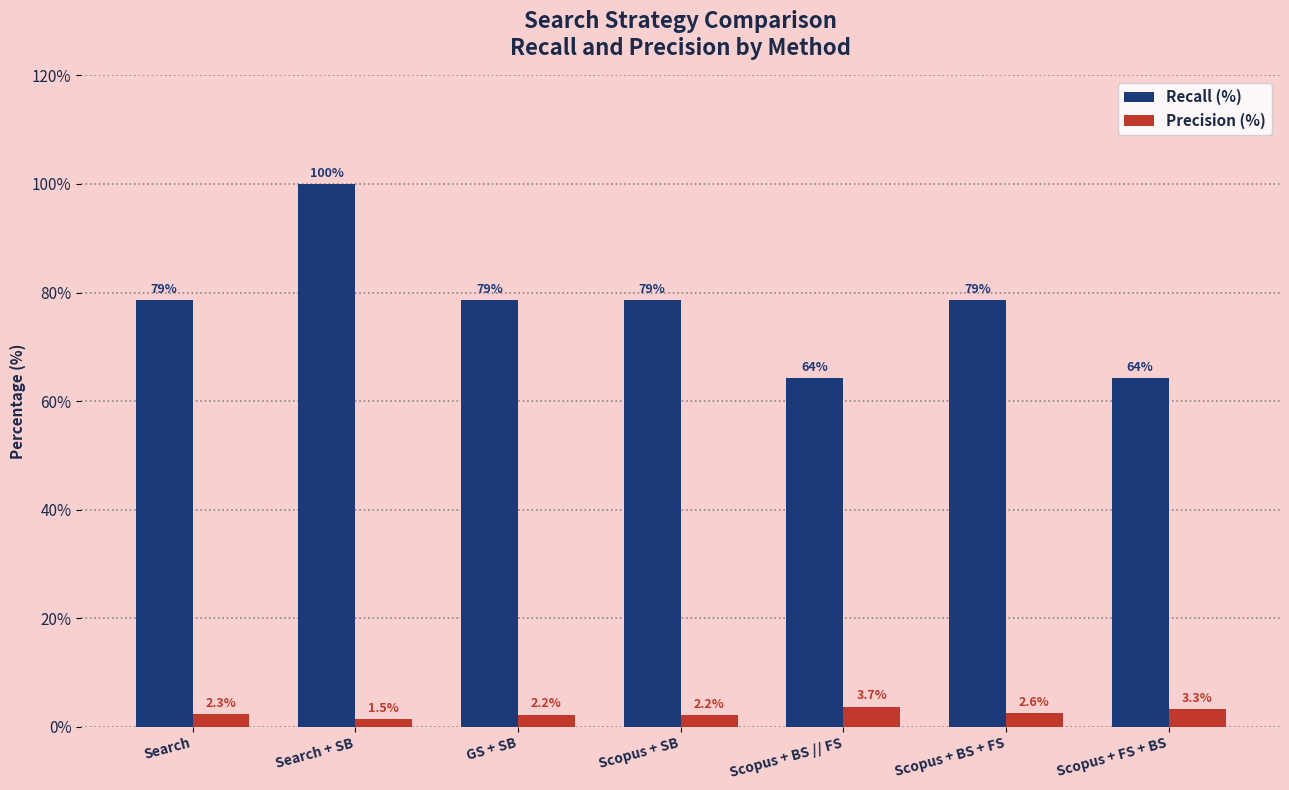

How many values in the Precision (%) series exceed 2?

6